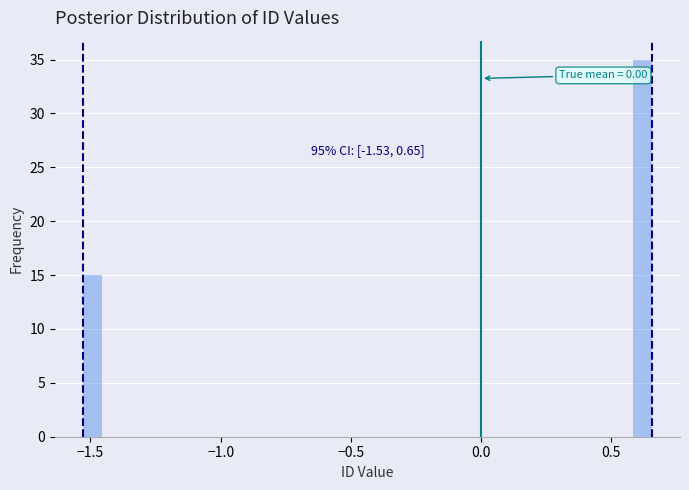

Read against the x-axis, roughly where is the centre of the tallest bar?

0.60